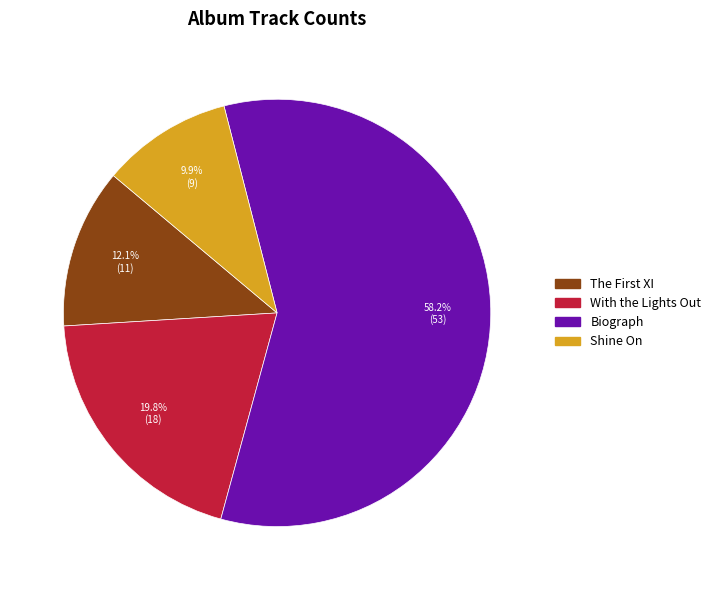

To the nearest percent, what portion does With the Lights Out represent?

20%